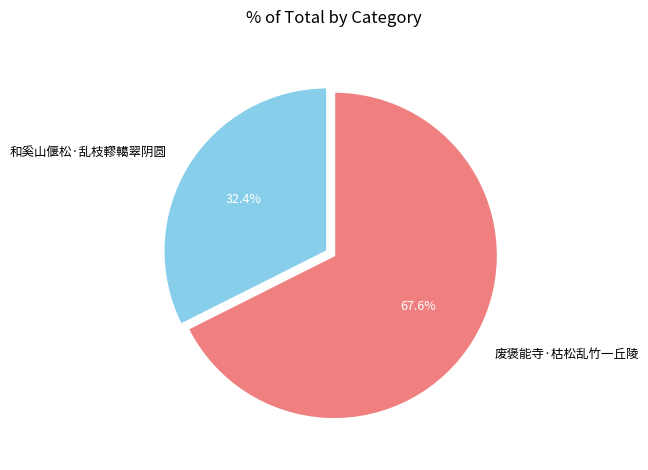

Rank the categories by value from lowest to highest.

和奚山偃松·乱枝轇轕翠阴圆, 废褒能寺·枯松乱竹一丘陵